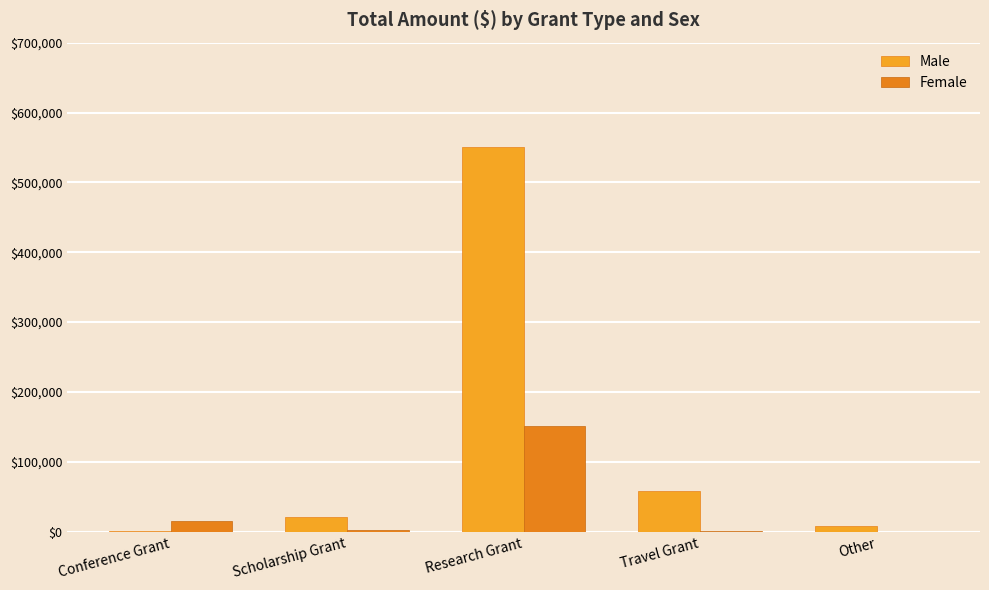

Reading right to left, extract all data points from this chart.

Male: Other=7500	Travel Grant=58000	Research Grant=550552	Scholarship Grant=21100	Conference Grant=800
Female: Other=0	Travel Grant=600	Research Grant=150561	Scholarship Grant=2000	Conference Grant=15630